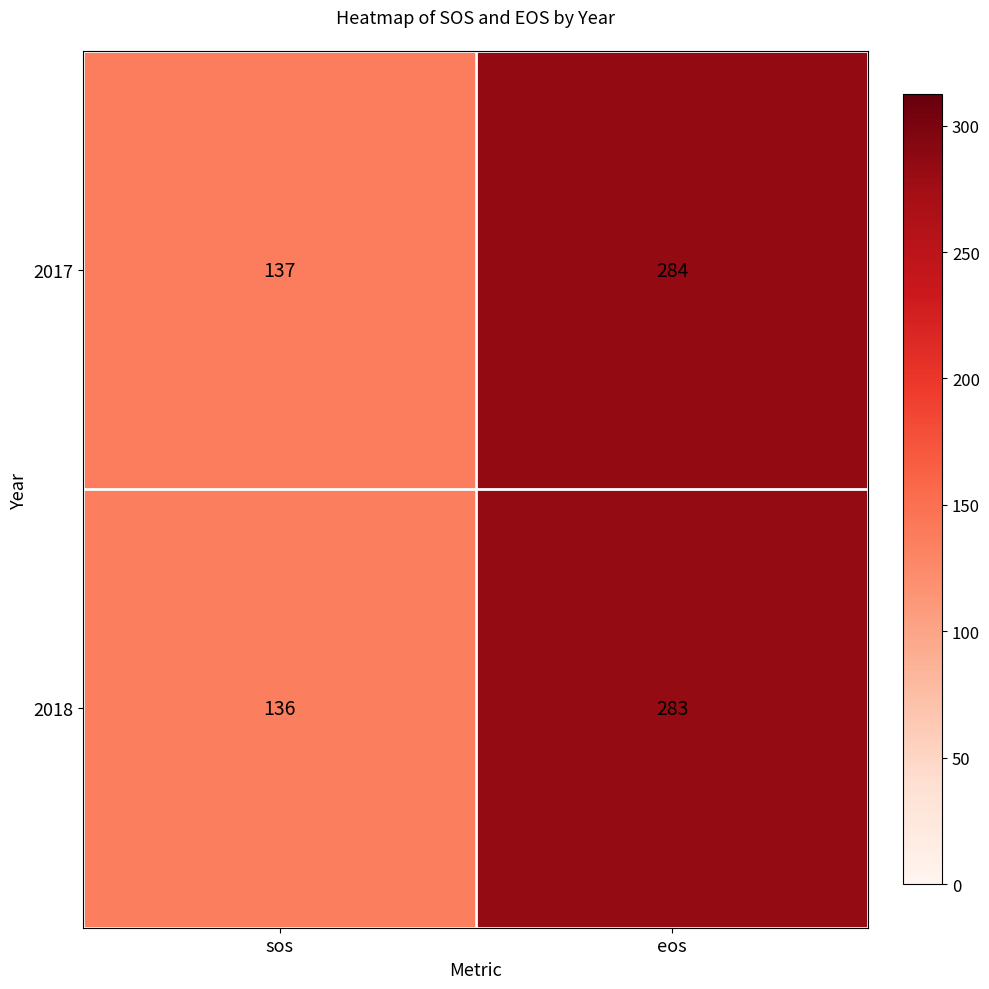

What is the sum of the 2017 values at eos and sos?

421